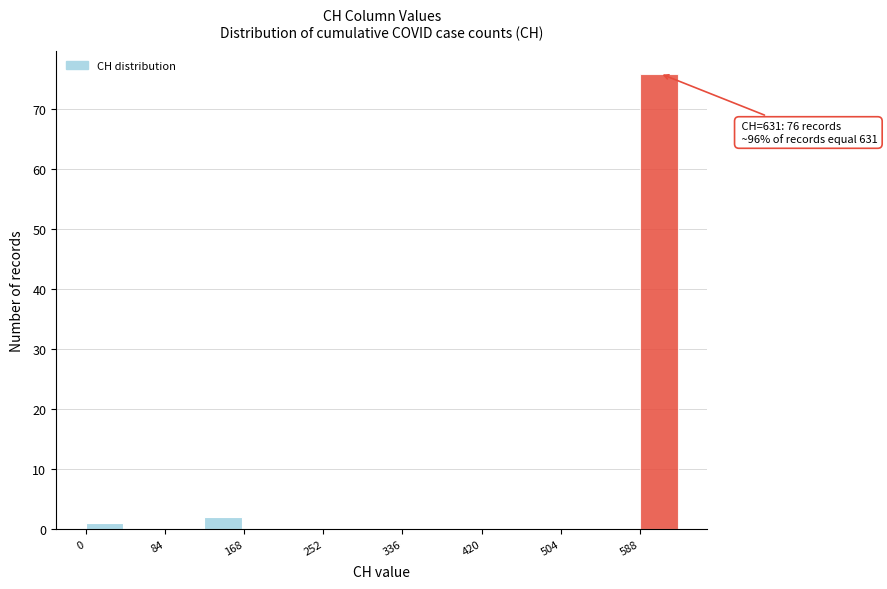

Which range on the x-axis has the tallest bar?

590 to 630